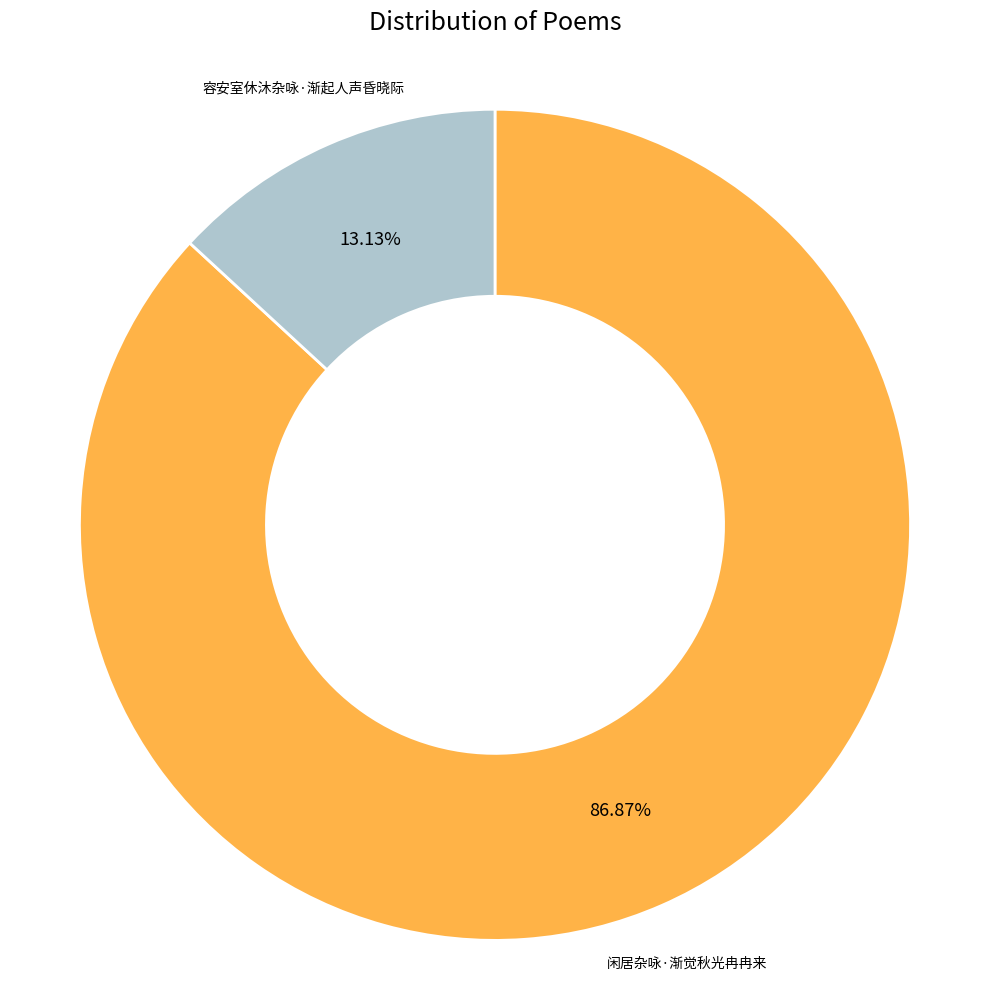

Is the sum of 闲居杂咏·渐觉秋光冉冉来 and 容安室休沐杂咏·渐起人声昏晓际 greater than half?

Yes